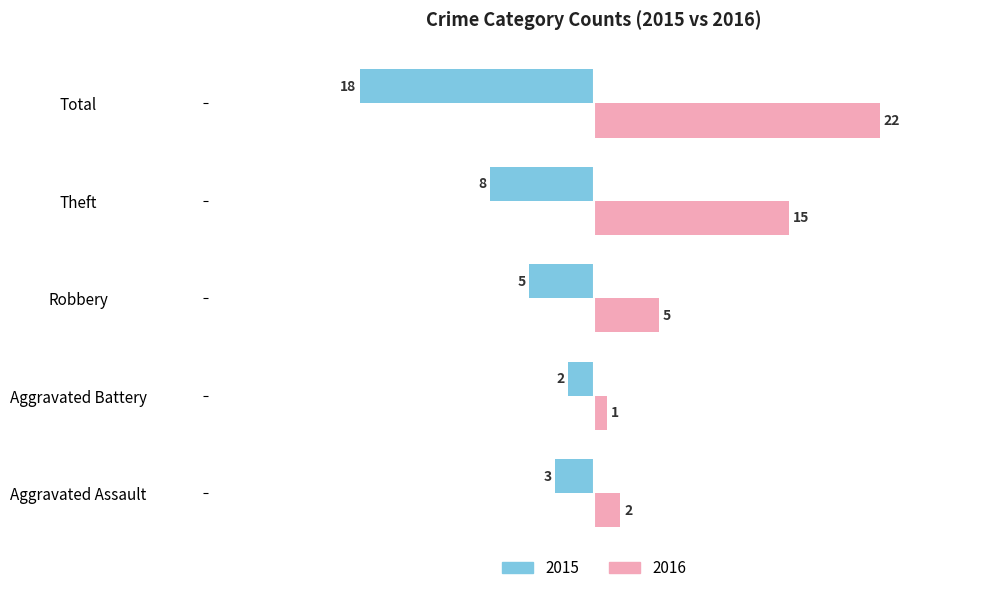

What is the greatest value displayed?

22